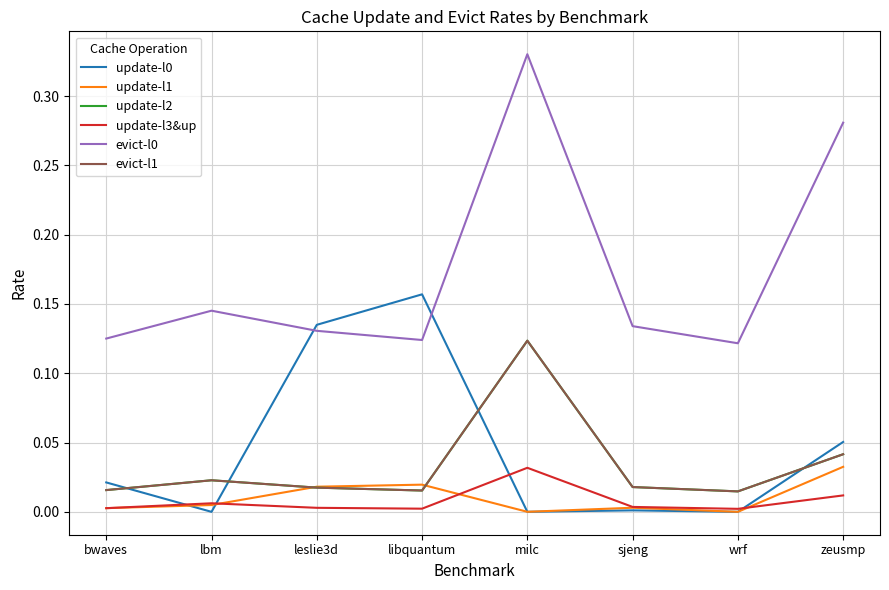

How many lines are shown in the chart?

6